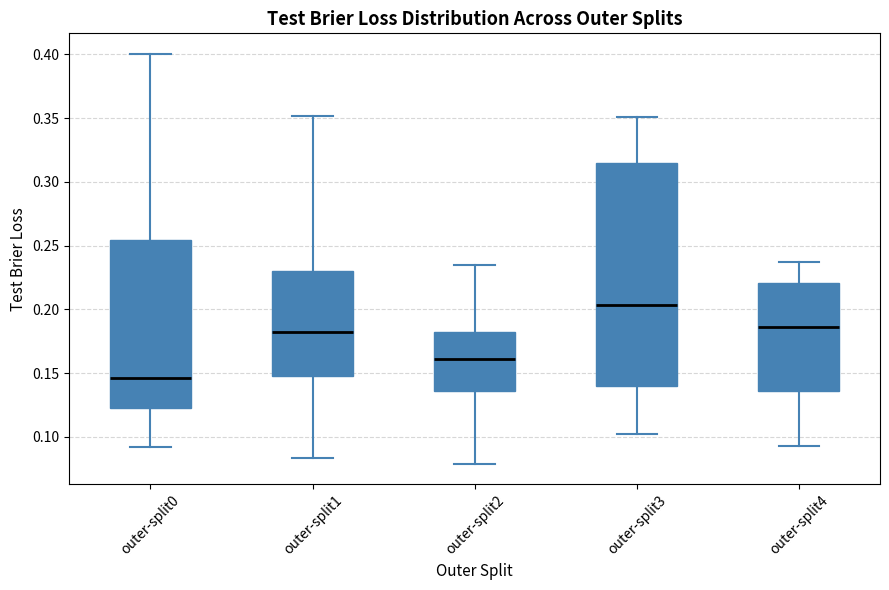

Reading left to right, transcribe this box plot: for each box, give where its median line is, the range the box spans, and where its two whiskers end, as read against the y-axis. The values are not printed on the chart, so give them approximately, as read against the axis.

outer-split0: median 0.145, box 0.125 to 0.255, whiskers 0.090 to 0.400
outer-split1: median 0.185, box 0.150 to 0.230, whiskers 0.085 to 0.350
outer-split2: median 0.160, box 0.135 to 0.185, whiskers 0.080 to 0.235
outer-split3: median 0.205, box 0.140 to 0.315, whiskers 0.105 to 0.350
outer-split4: median 0.185, box 0.135 to 0.220, whiskers 0.095 to 0.235